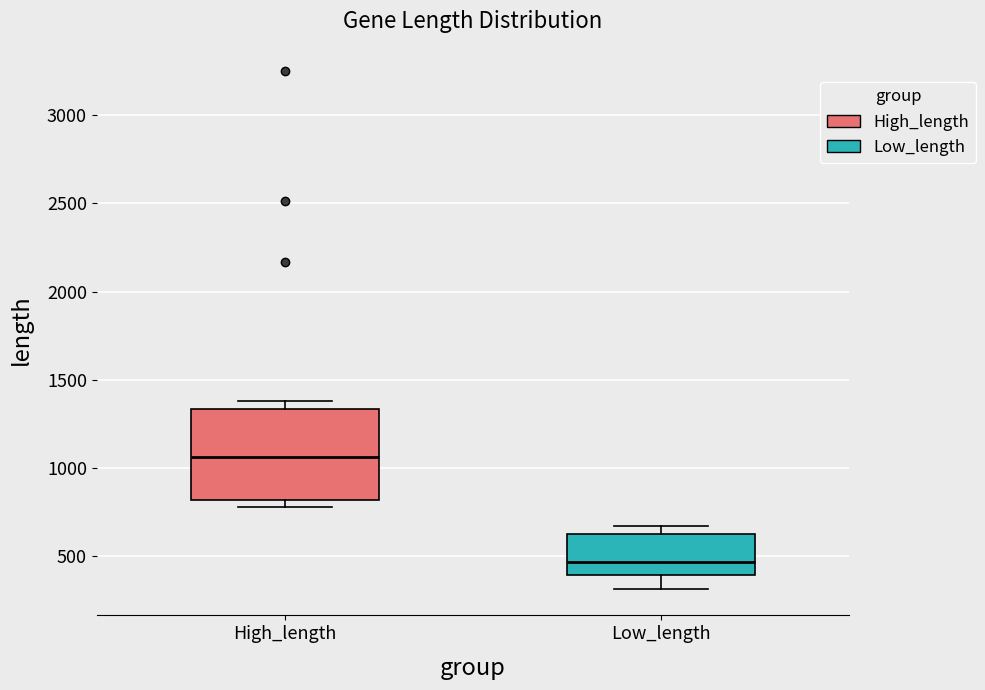

Which box has the lowest median line?

Low_length